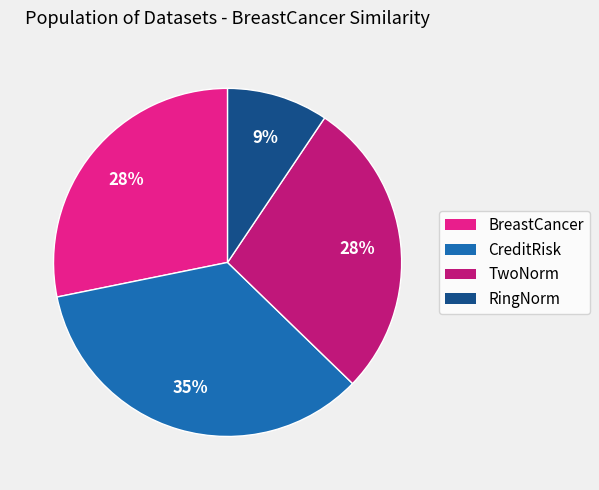

Is there any slice that represents more than half of the pie?

No